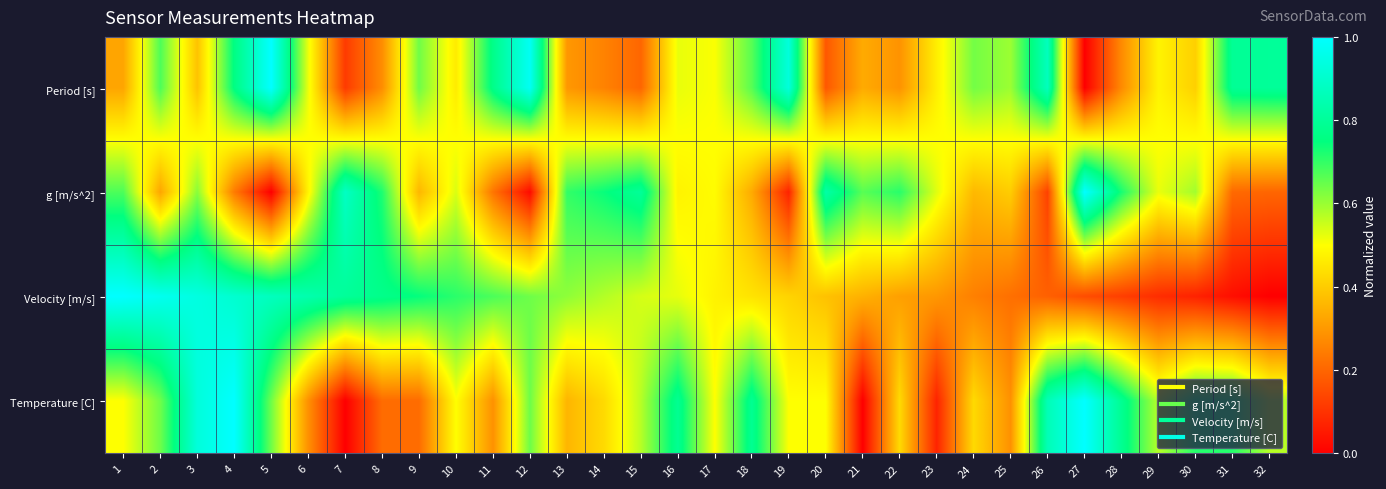

Between 14 and 32, which series saw the biggest shift?

Velocity [m/s]